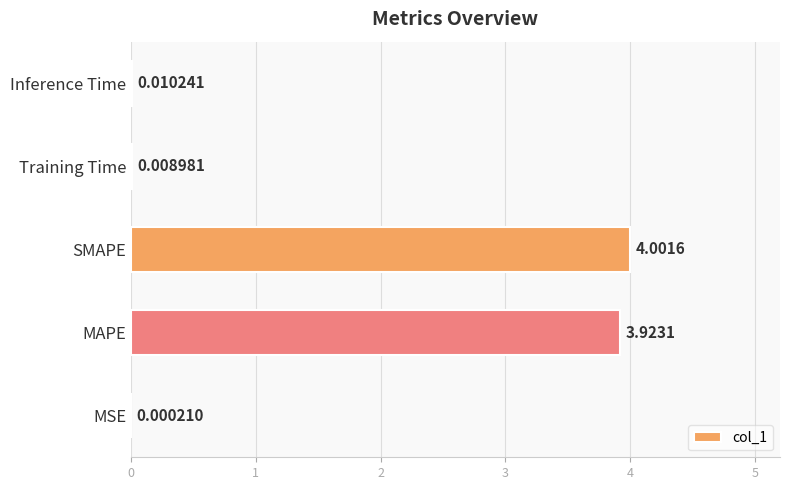

At which label is the value closest to 2?

MAPE